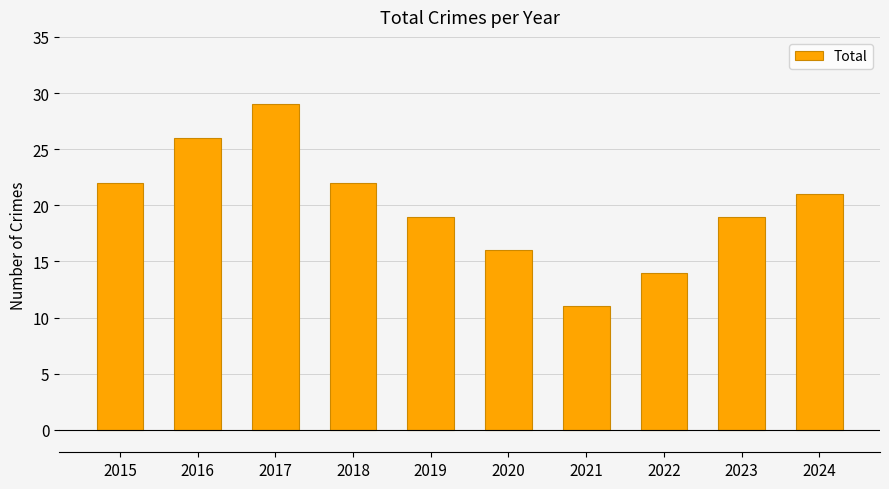

The chart shows a value of 34 at 2016. True or false?

False